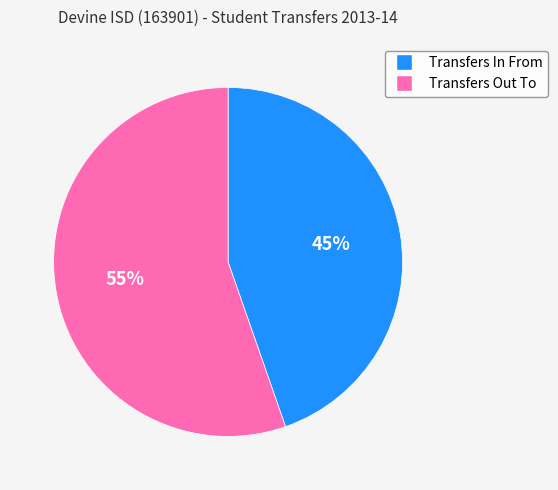

What is the largest slice in the pie chart?

Transfers Out To